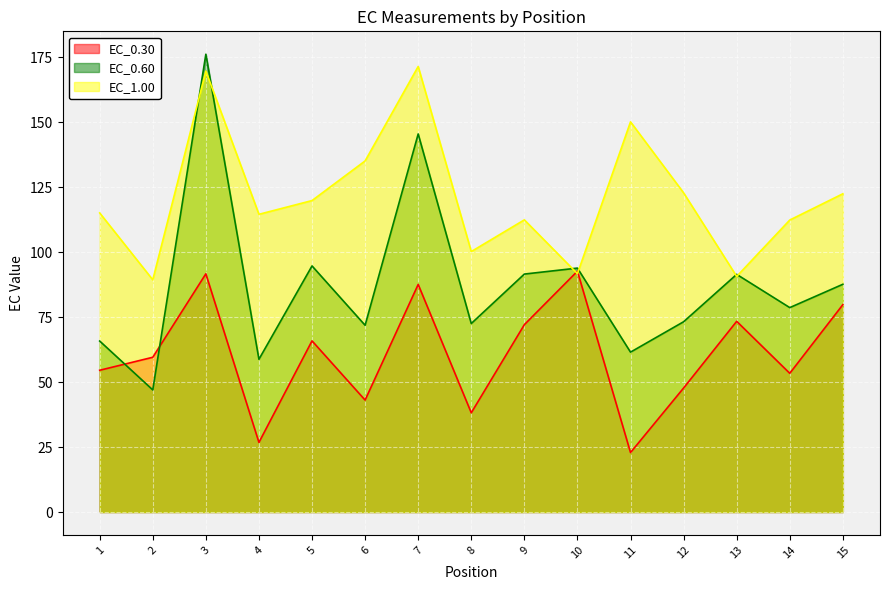

Which category has the lowest value in the EC_0.60 series?

2